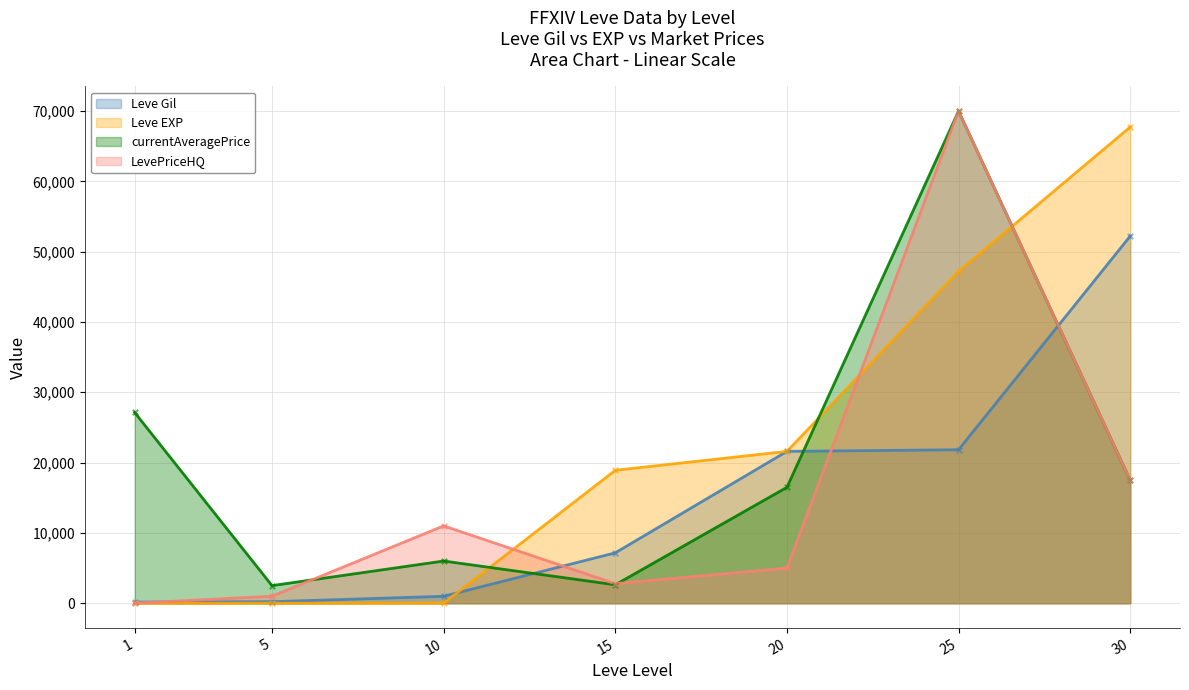

Which series reaches the minimum Y coordinate?

LevePriceHQ